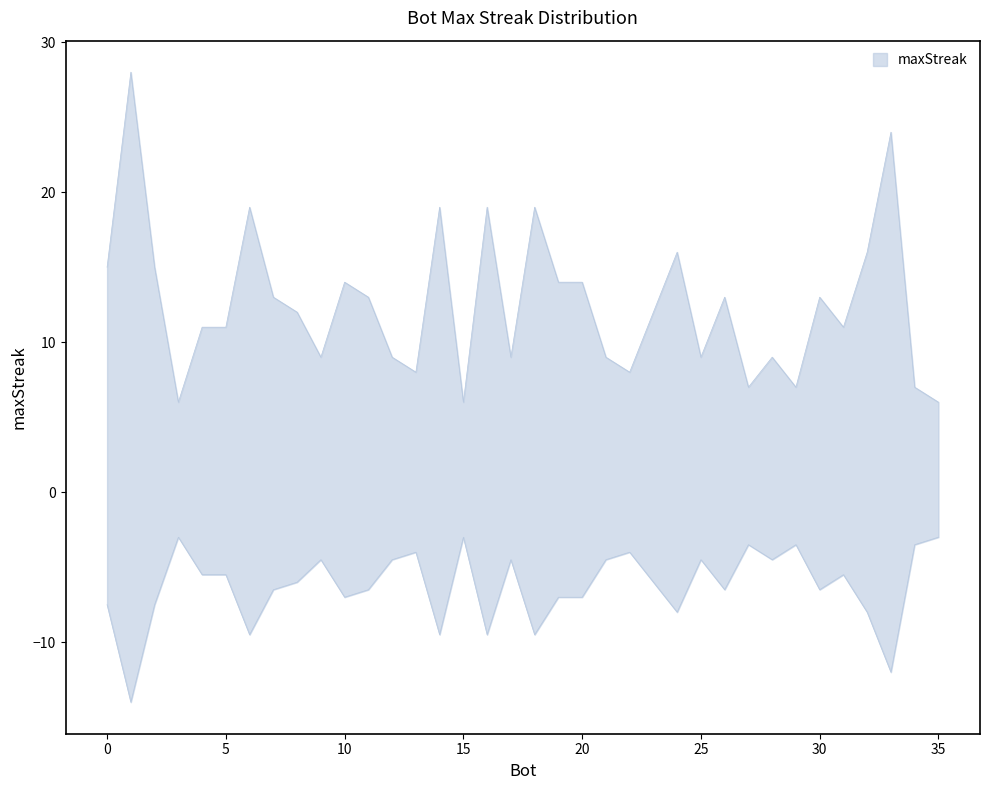

Does the chart display data point markers on the line(s)?

No